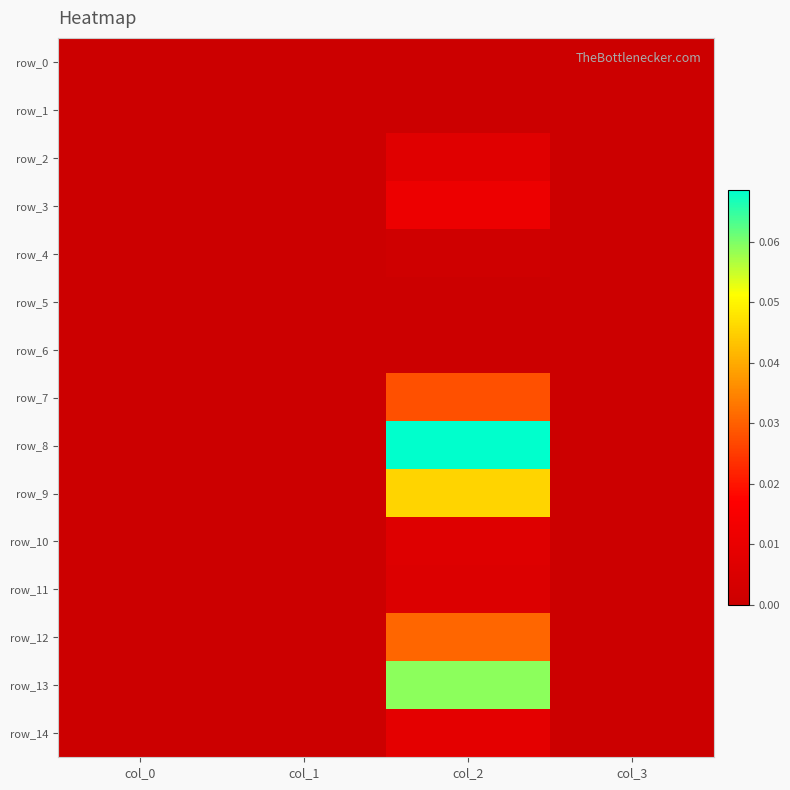

At col_0, list the series in order from largest to smallest.

row_0, row_1, row_2, row_3, row_4, row_5, row_6, row_7, row_8, row_9, row_10, row_11, row_12, row_13, row_14